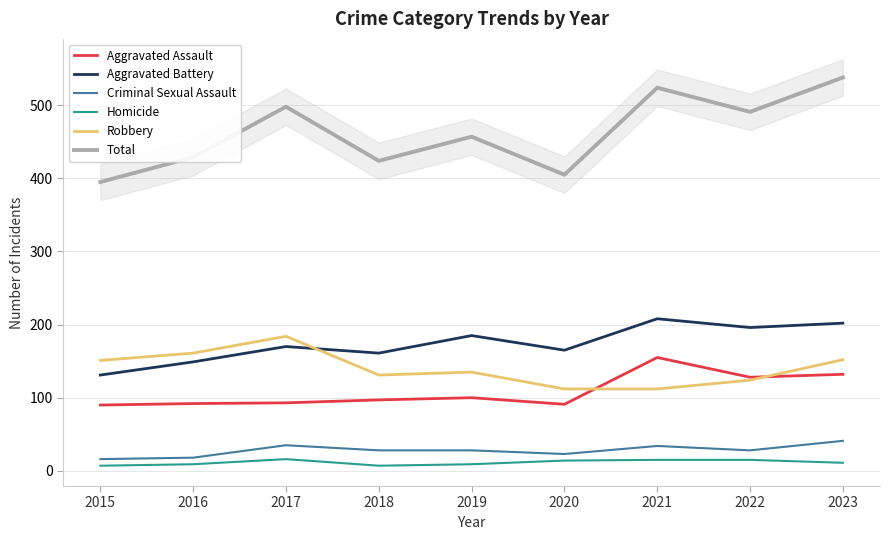

Which category has the highest value in the Aggravated Battery series?

2021